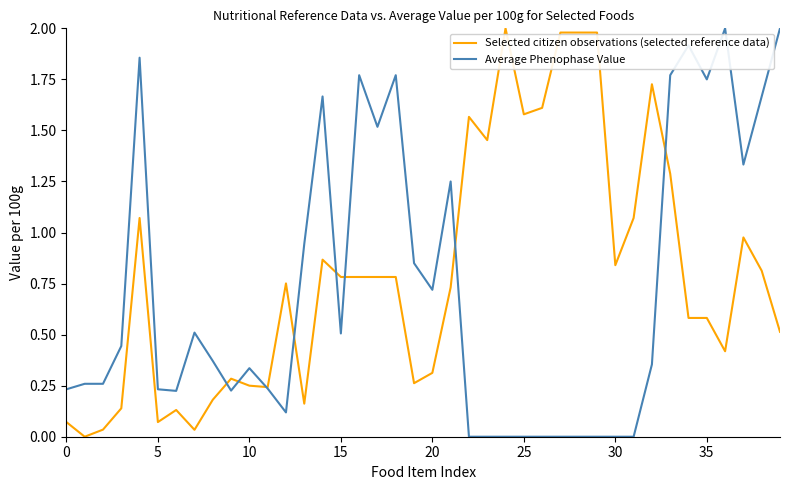

The Average Phenophase Value series shows 0.4 at 0. True or false?

False